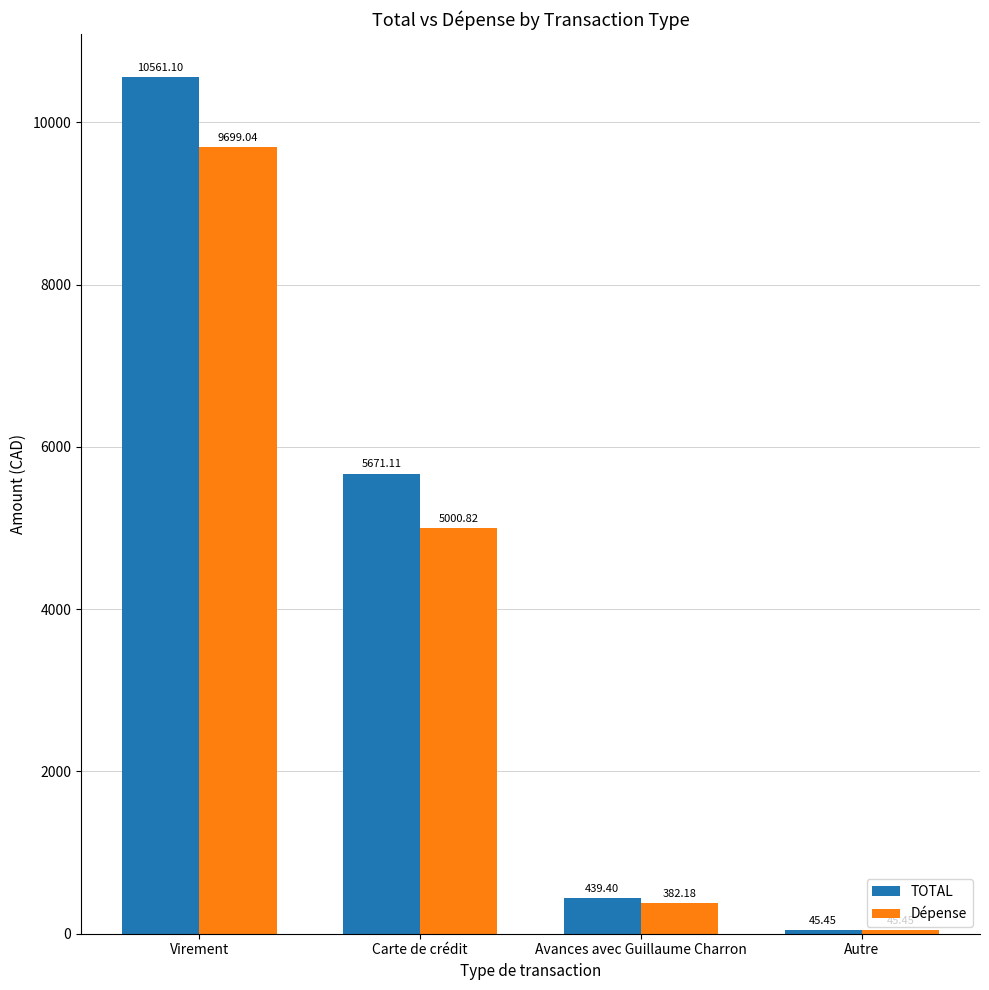

Where does the TOTAL series first go above 5671?

Virement